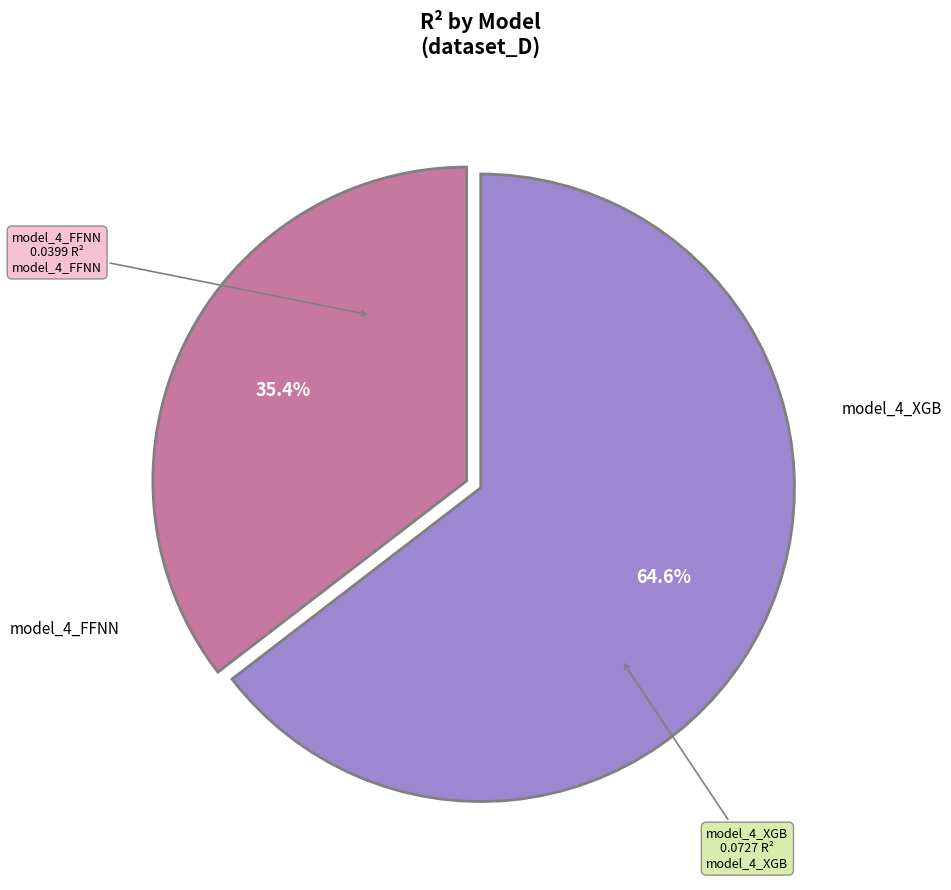

Does any single category account for the majority?

Yes